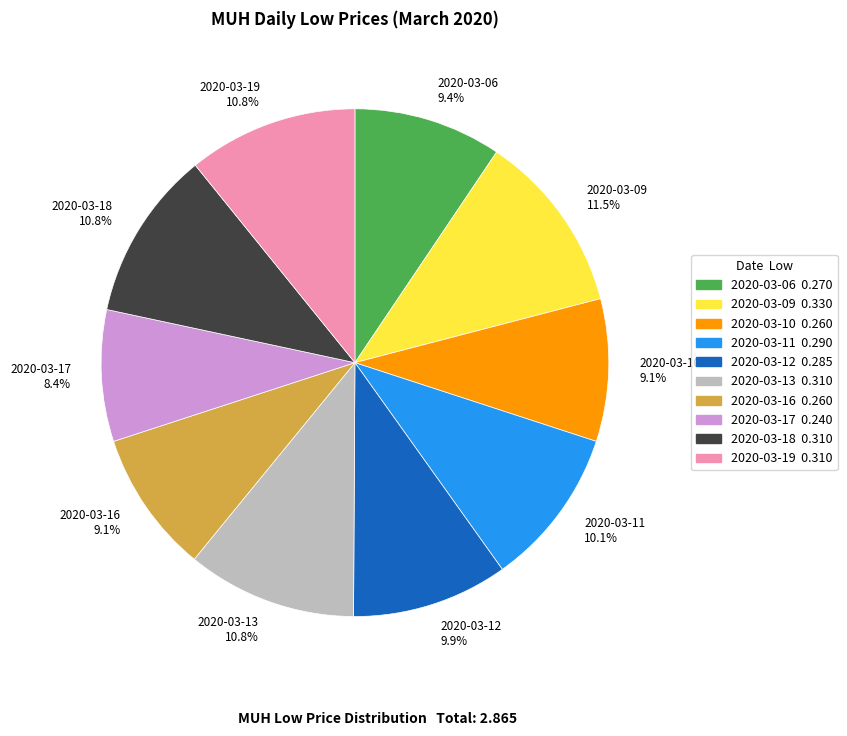

Which has a higher value, 2020-03-11 or 2020-03-06?

2020-03-11